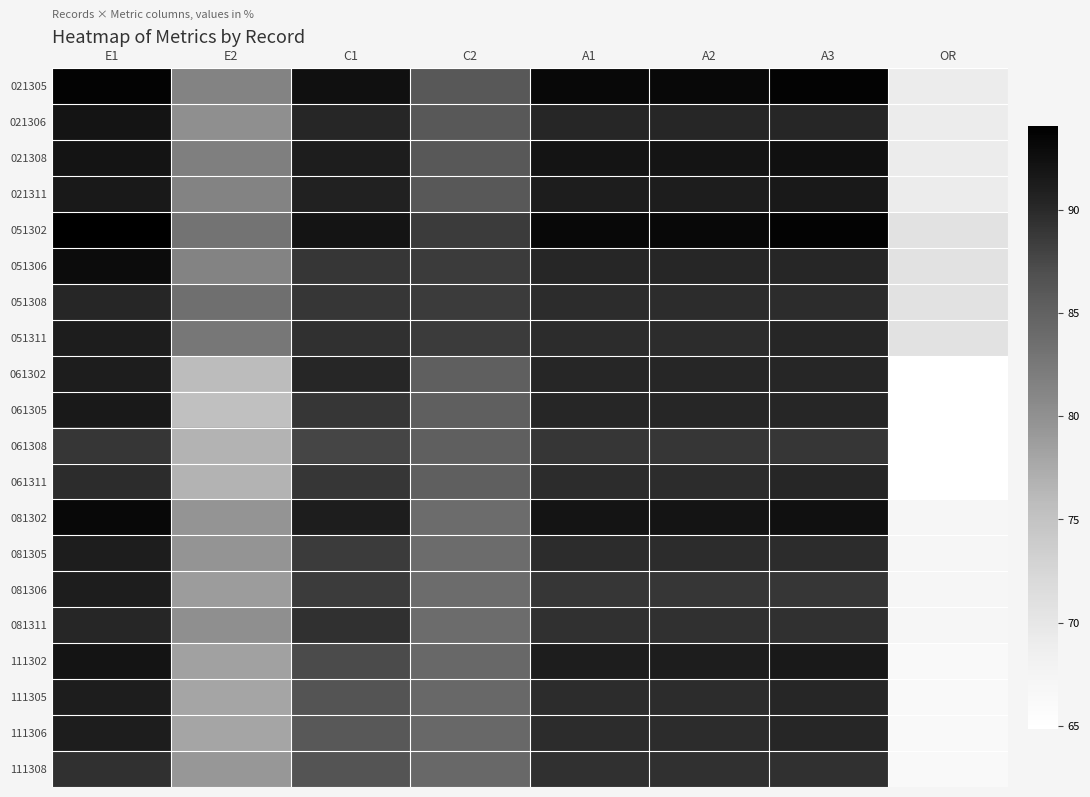

Which series has the largest range (max minus min)?

061305